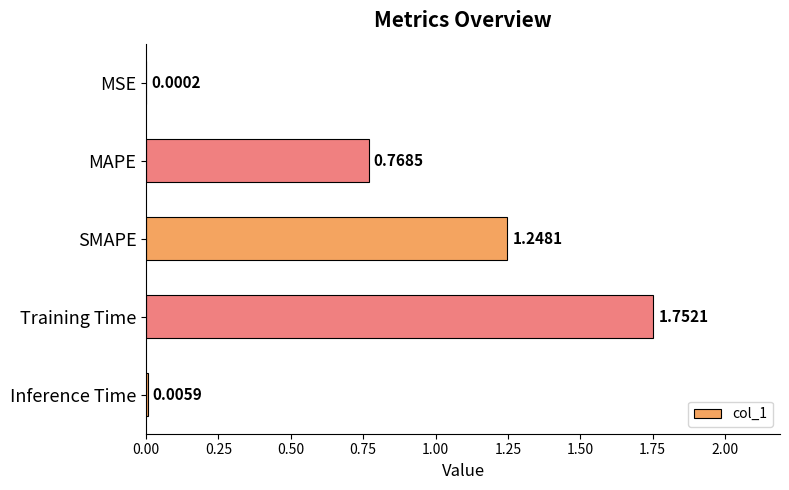

What is the ratio of the value at Training Time to the value at SMAPE?

1.4